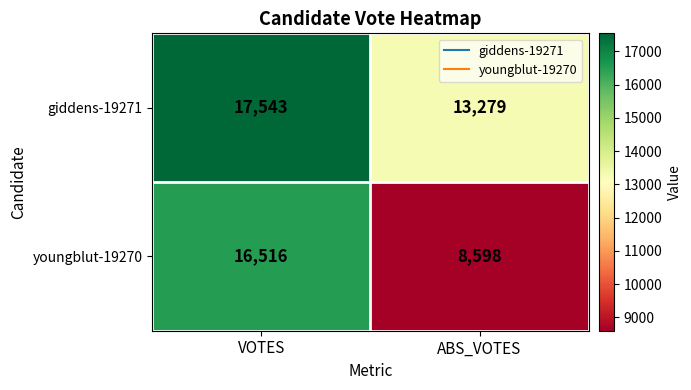

Which series has the largest range (max minus min)?

youngblut-19270